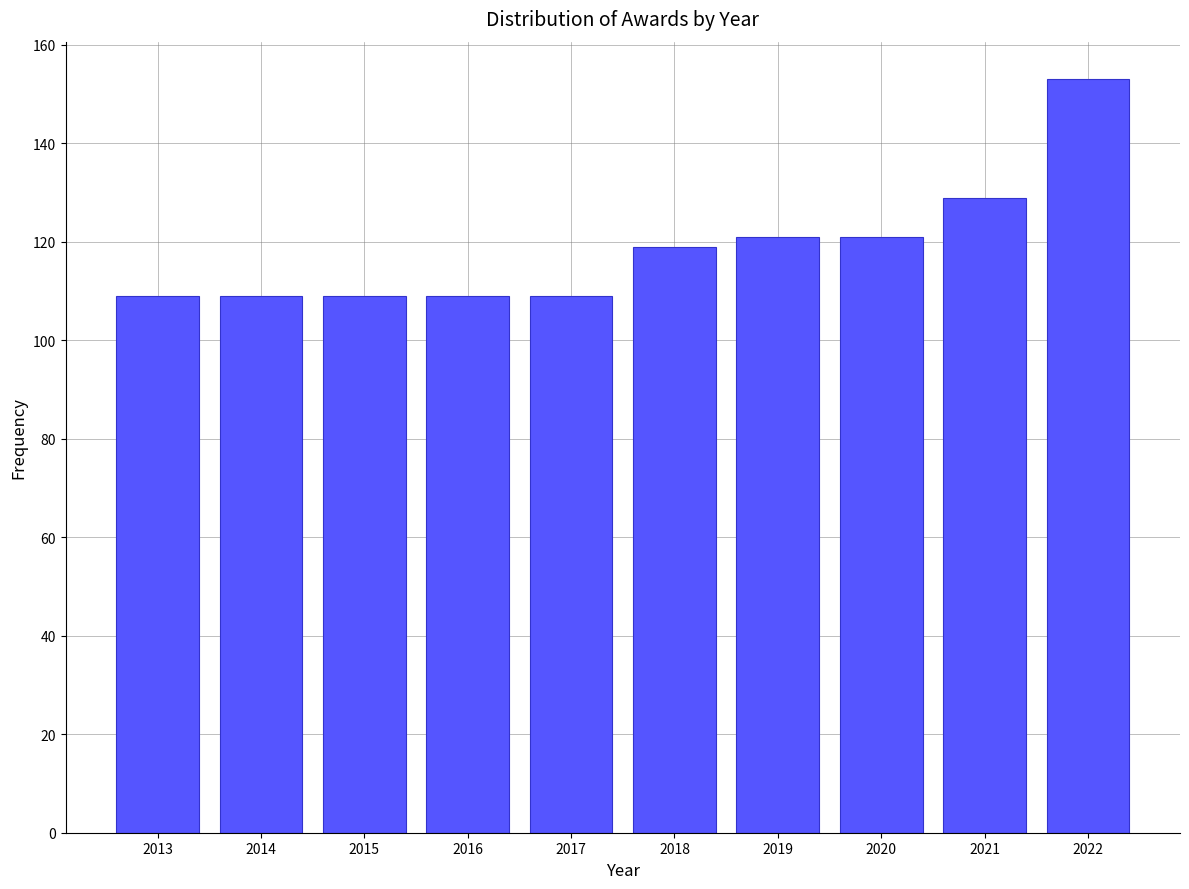

Reading left to right, extract all data points from this chart.

109	109	109	109	109	119	121	121	129	153